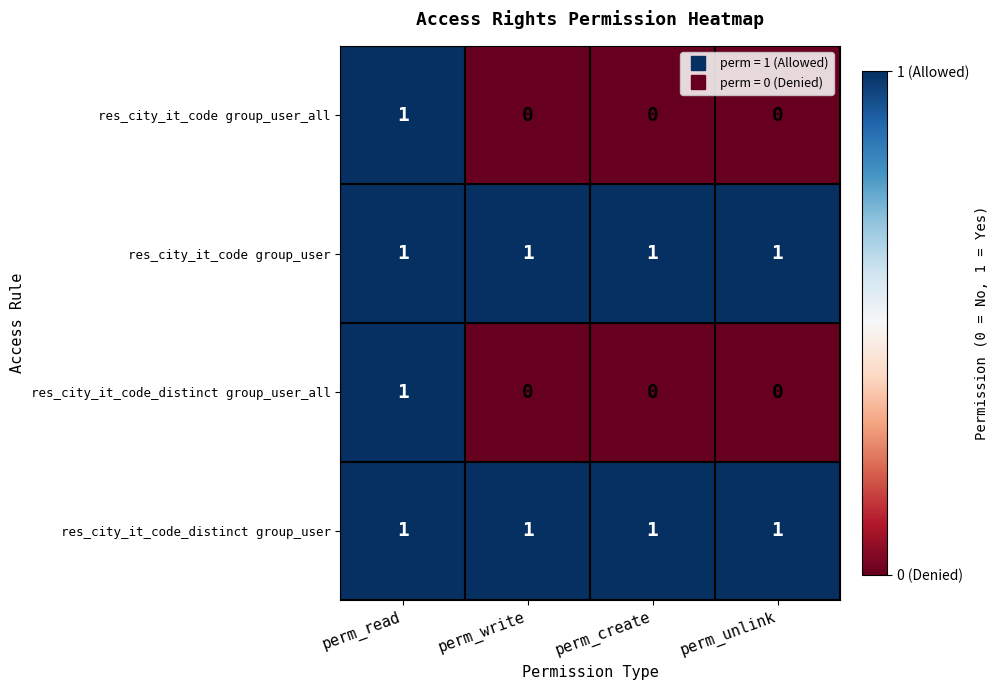

The res_city_it_code_distinct group_user_all series shows -1 at perm_unlink. True or false?

False